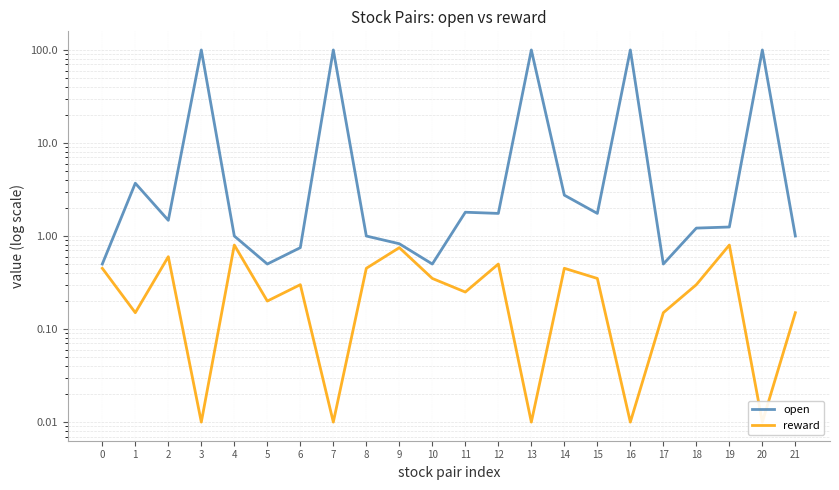

What is the value of the open point at the 19th from the left?

1.2